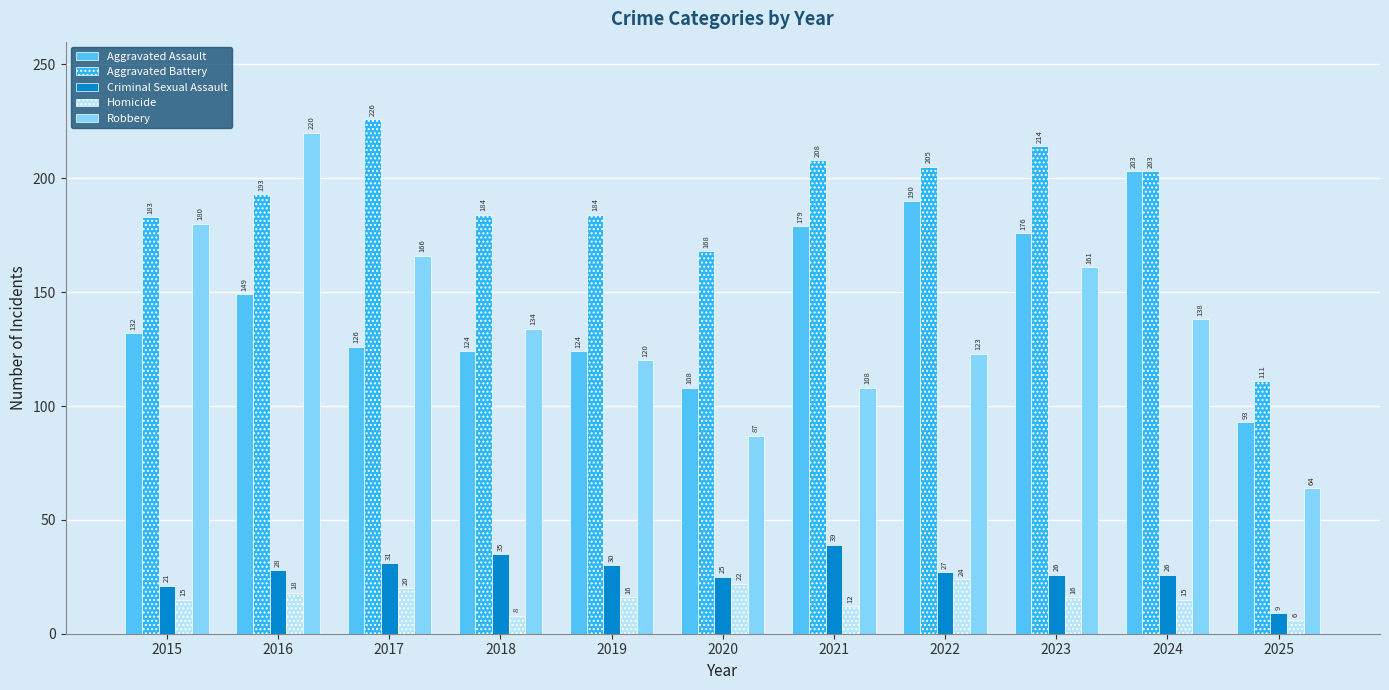

What is the difference between the highest and lowest values at 2018?

176